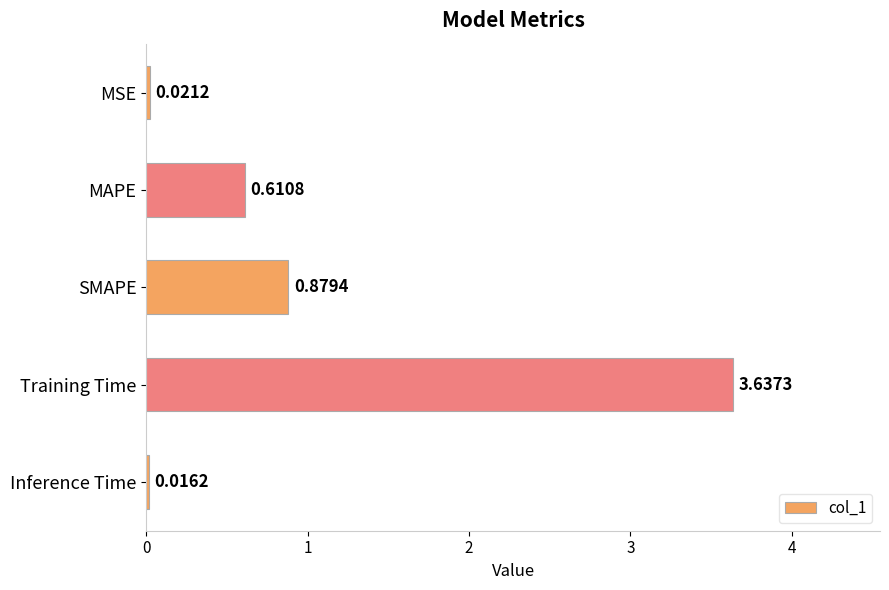

At which category does the chart reach its minimum across all series?

Inference Time